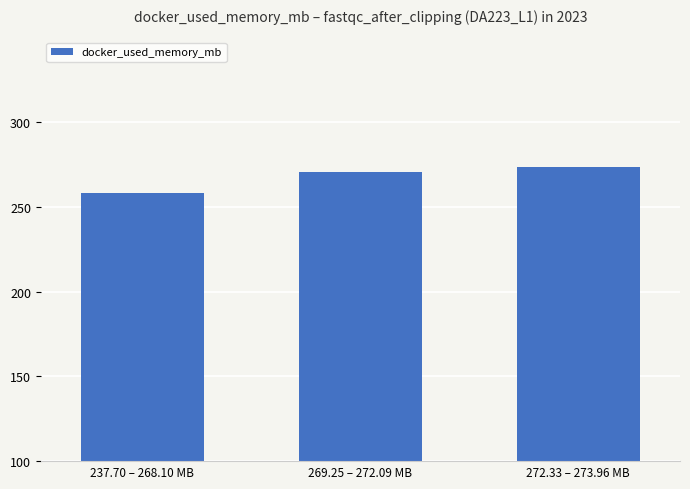

Reading right to left, list all the values displayed in this chart.

272.33 – 273.96 MB=273.3	269.25 – 272.09 MB=270.7	237.70 – 268.10 MB=258.5